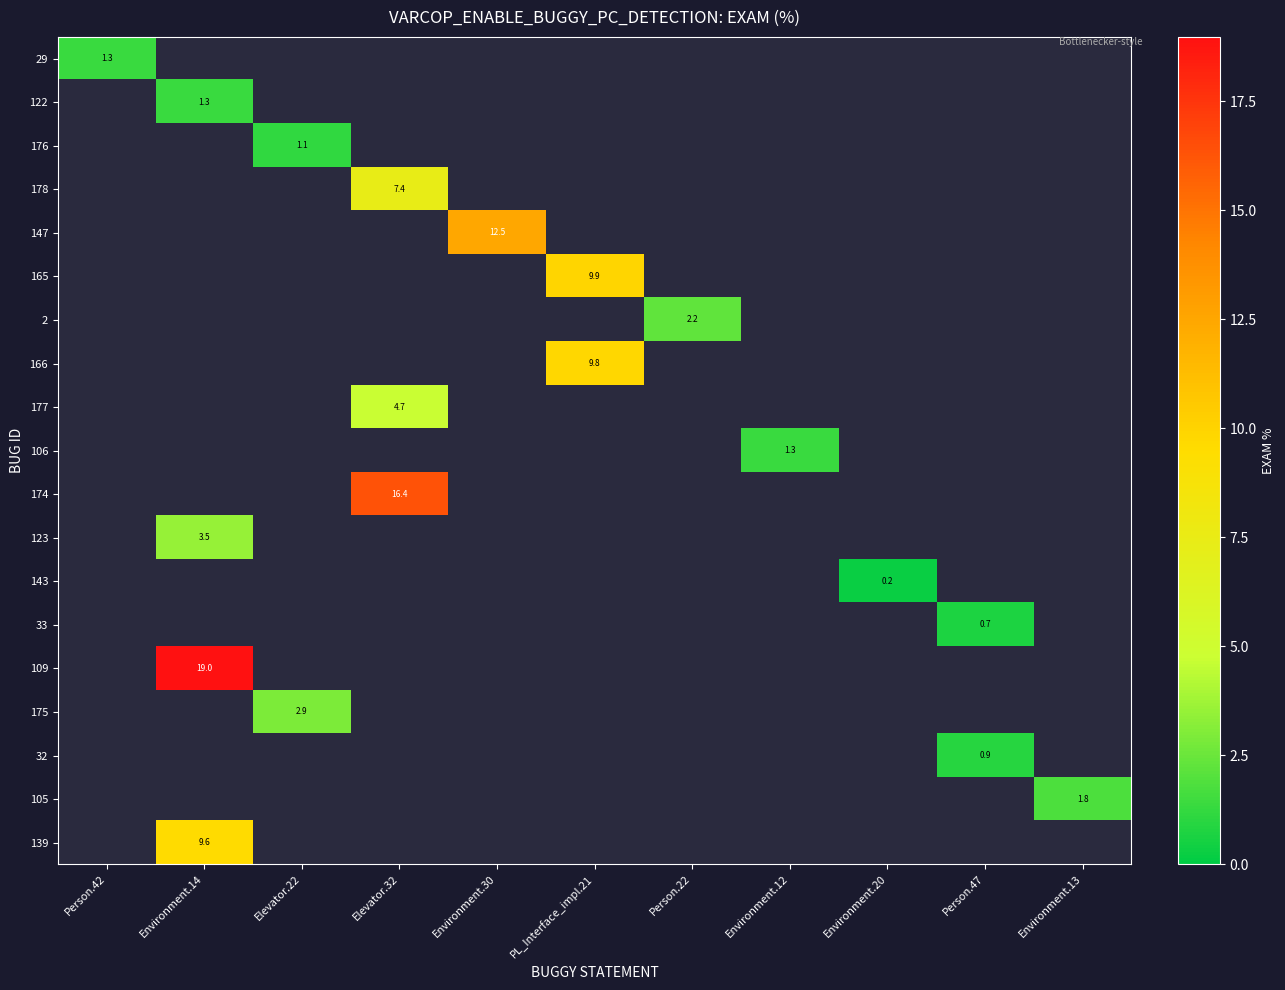

List the labels in order of 2 value, smallest first.

Person.42, Environment.14, Elevator.22, Elevator.32, Environment.30, PL_Interface_impl.21, Person.22, Environment.12, Environment.20, Person.47, Environment.13